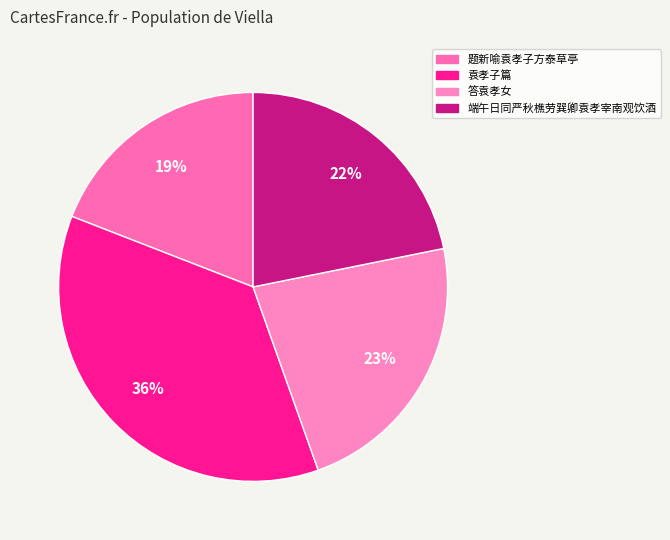

To the nearest percent, what portion does 袁孝子篇 represent?

36%